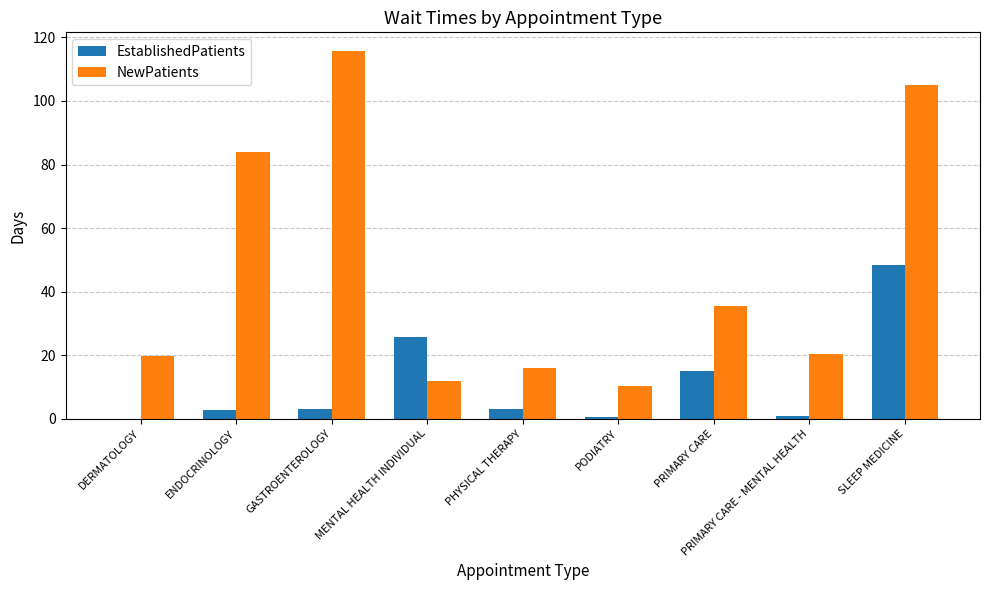

Where is NewPatients nearest to the value 63?

ENDOCRINOLOGY